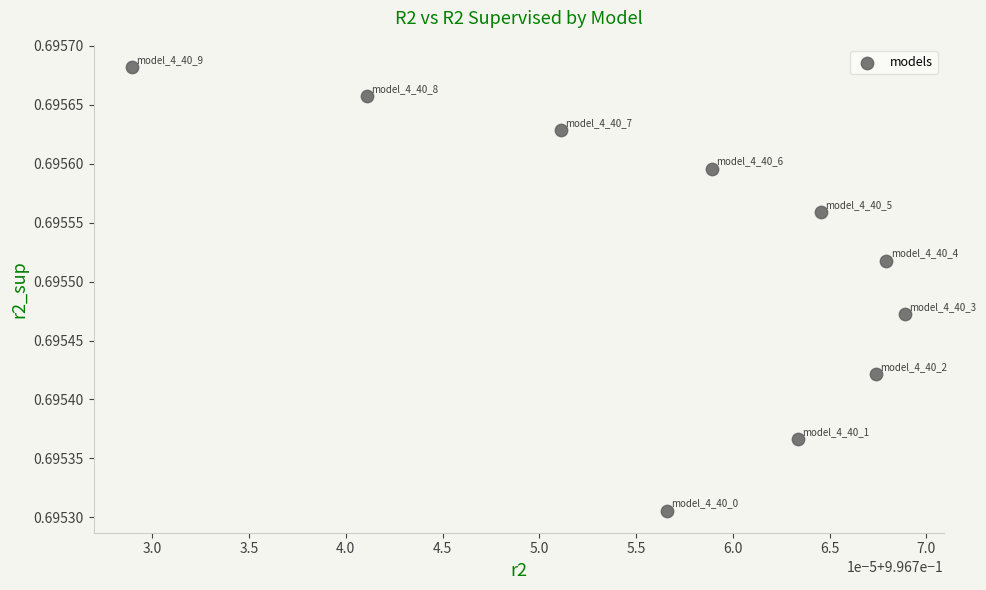

What is the average X value?

1.0